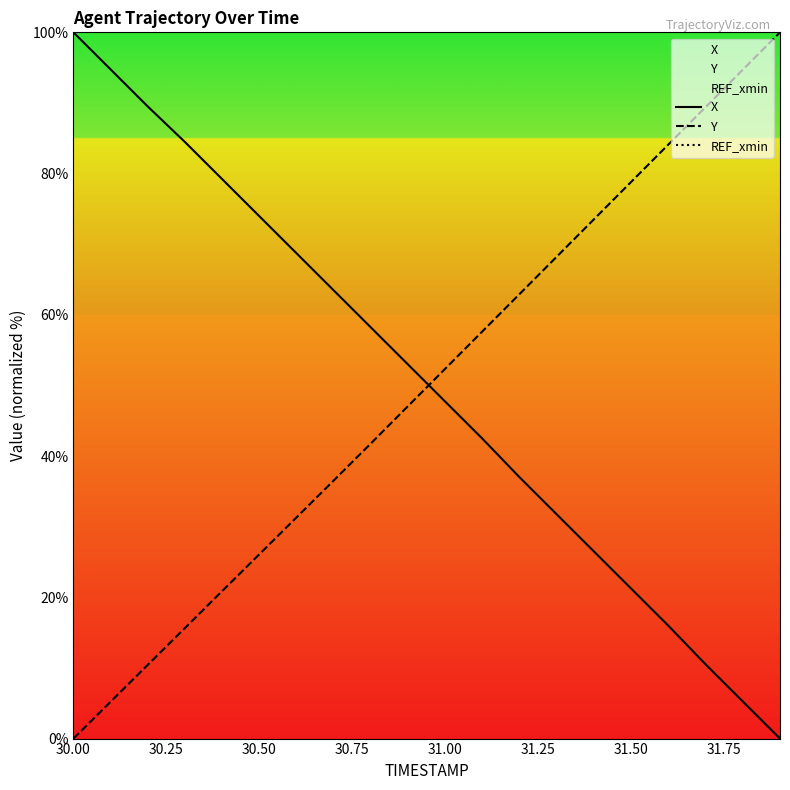

Does the chart display data point markers on the line(s)?

No